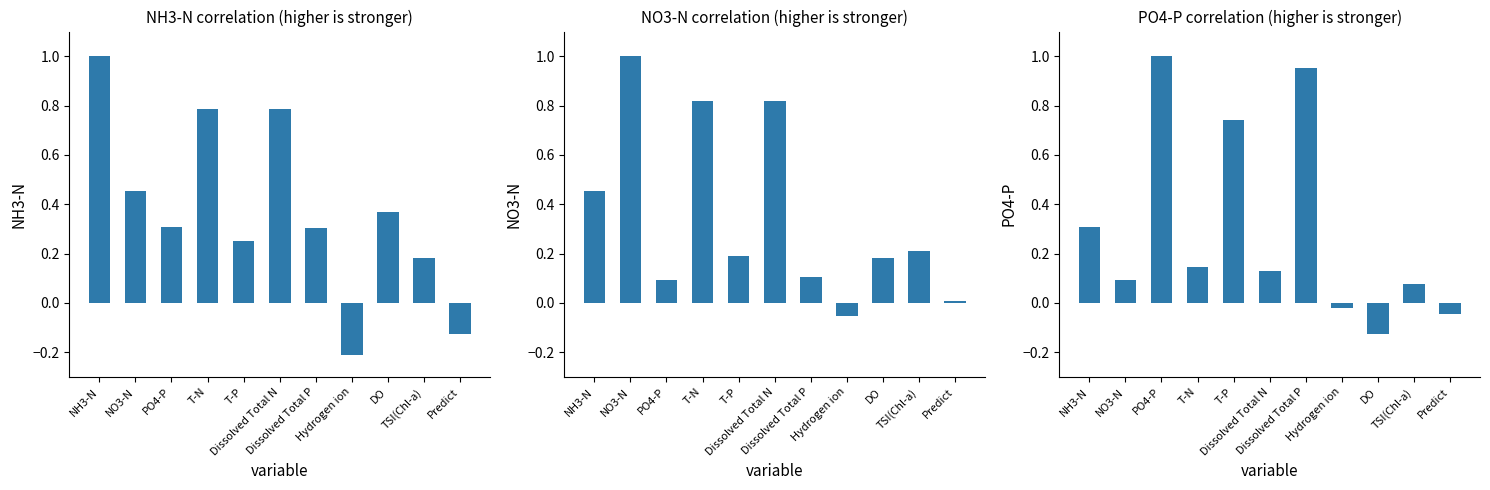

Rank the series by their average value, from lowest to highest.

PO4-P(mg/L), NO3-N(mg/L), NH3-N(mg/L)